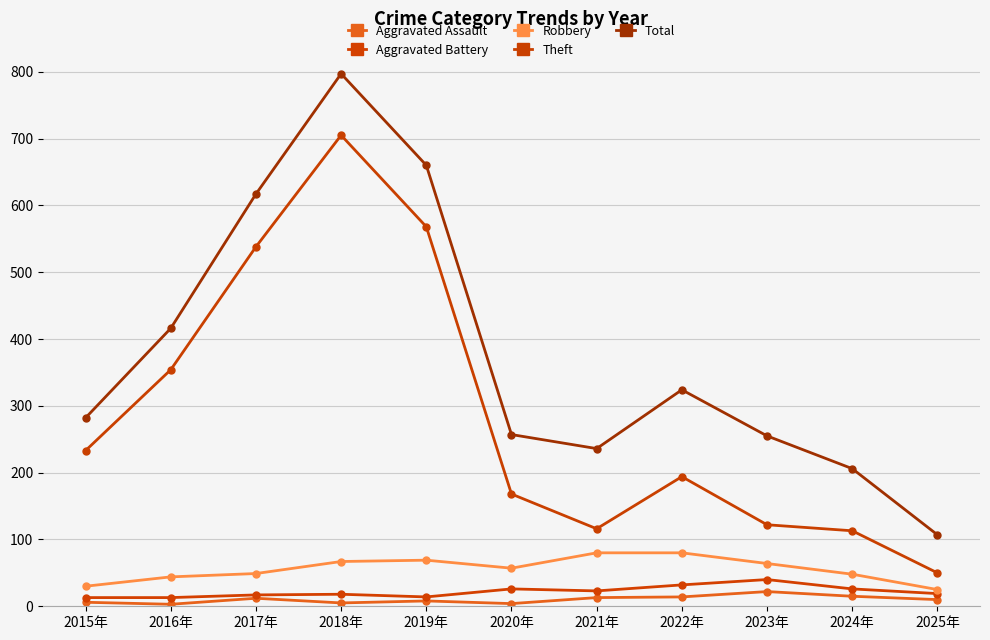

How many distinct data groups are displayed?

5